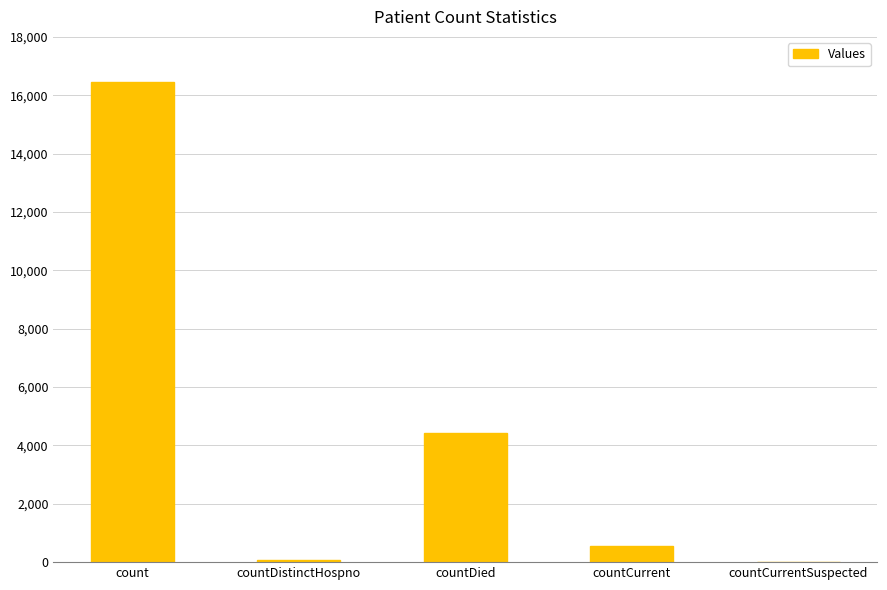

Between countDistinctHospno and count, which is larger?

count